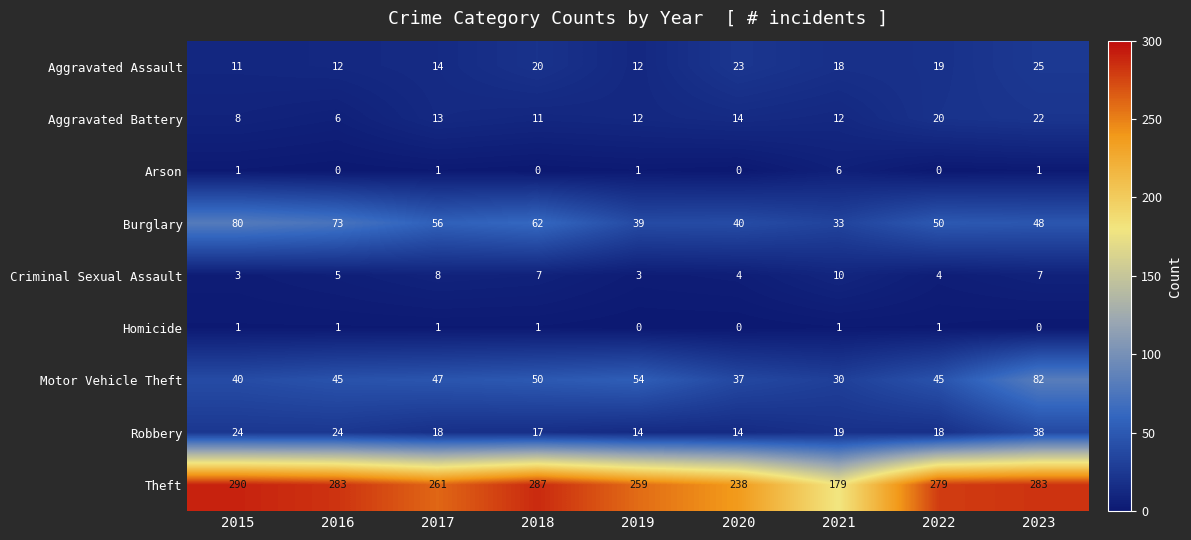

Is it true that Theft equals 351 at 2019?

False